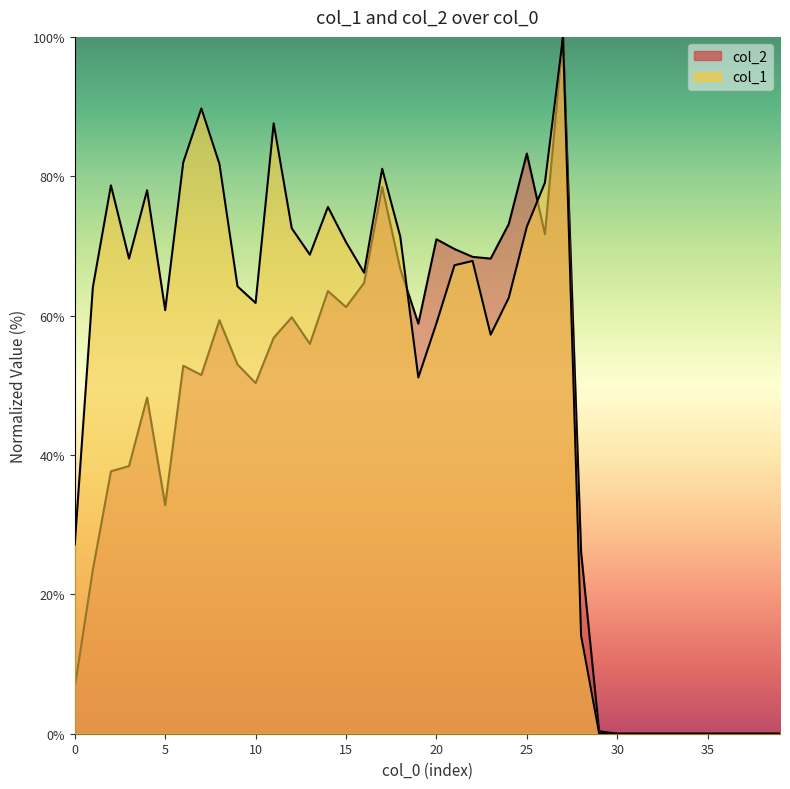

What is the difference between the maximum and minimum values in the col_1 series?

100.0